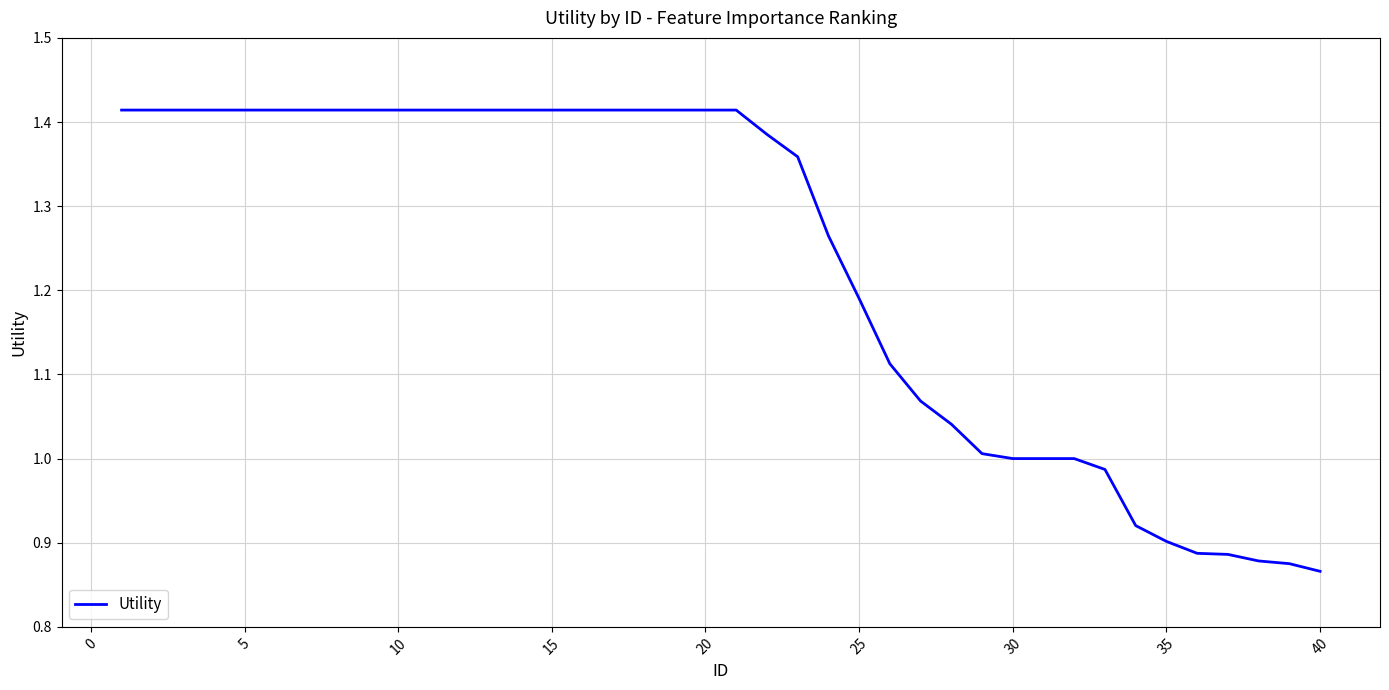

How many lines are shown in the chart?

1